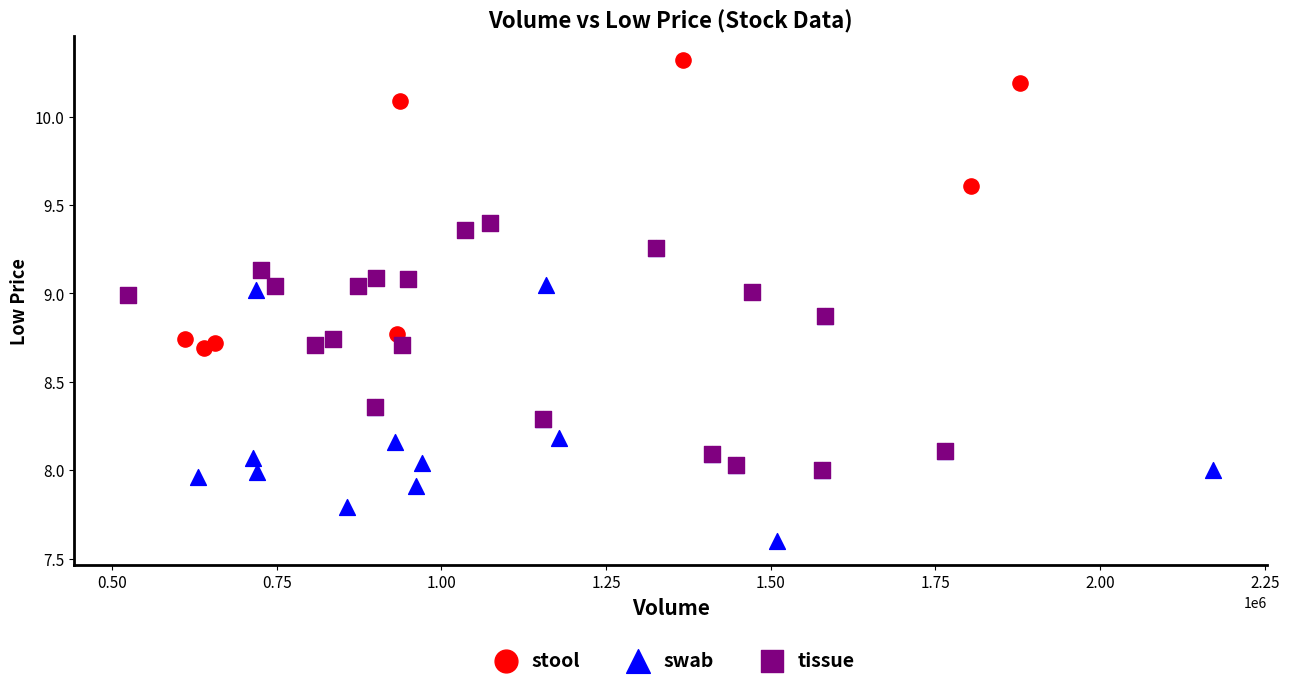

Which series contains the lowest Y value?

swab